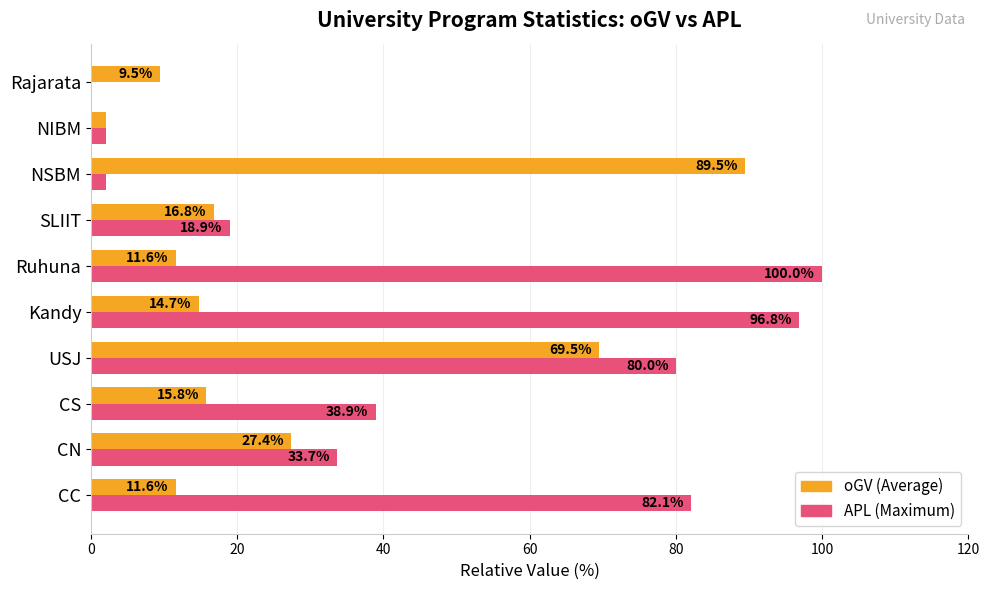

At which category is the sum across all series the highest?

USJ